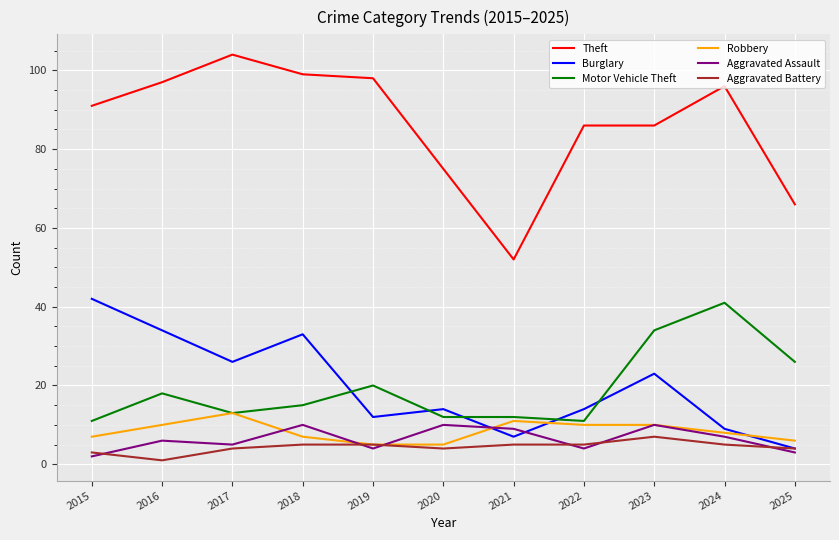

What is the lowest value of the Motor Vehicle Theft series?

11